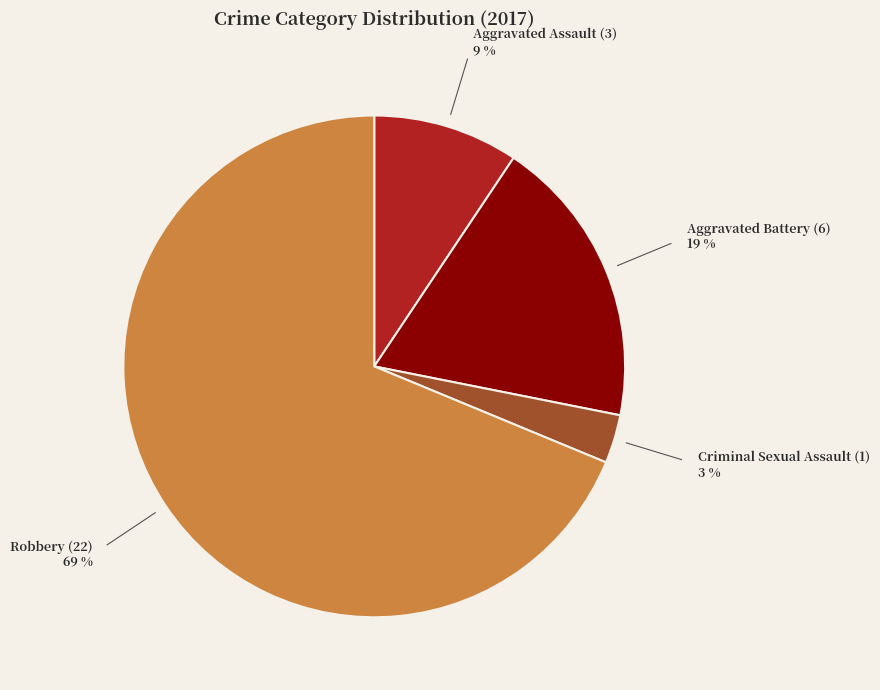

To the nearest percent, what is the difference between the largest and smallest slice percentages?

66%